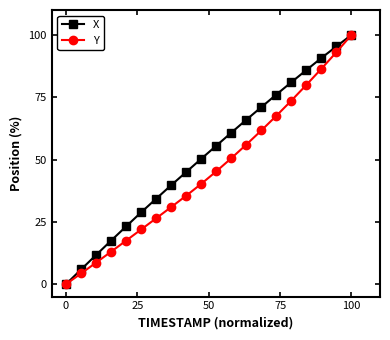

Reading left to right, what are all the values shown in this chart?

X: 0.0	5.9	11.7	17.5	23.2	28.8	34.3	39.7	45.0	50.3	55.5	60.8	65.9	71.0	76.1	81.0	85.9	90.7	95.4	100.0
Y: 0.0	4.3	8.6	13.0	17.5	21.9	26.4	30.9	35.5	40.2	45.2	50.5	56.0	61.7	67.5	73.6	80.0	86.4	93.1	100.0